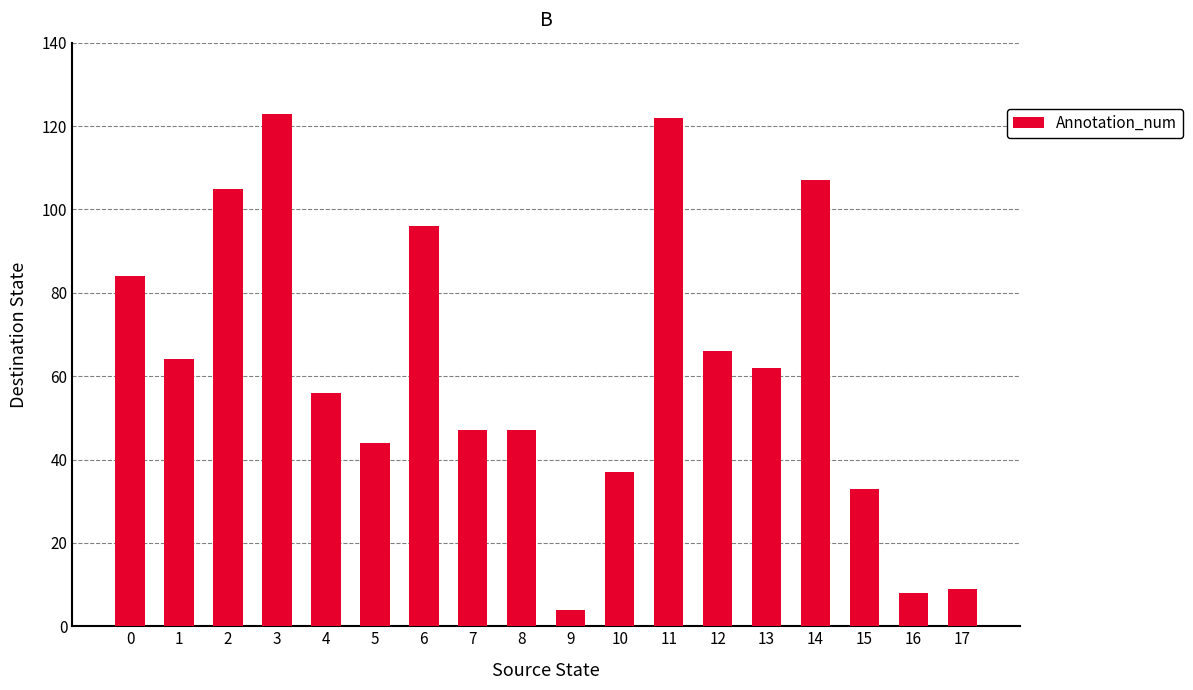

What is the value of the 8th bar from the left?

47